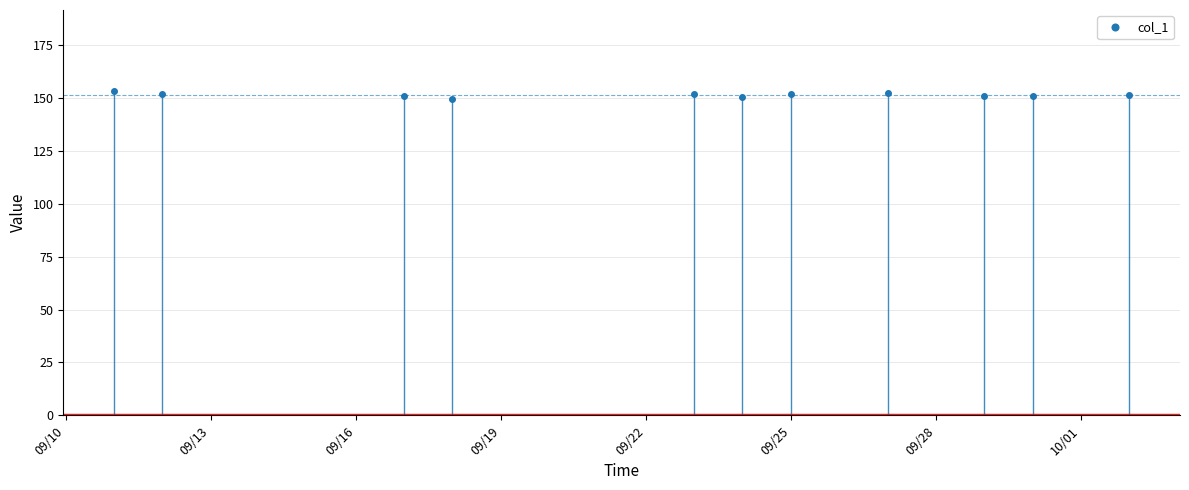

What is the value of the col_1 point at the 8th from the left?

152.4